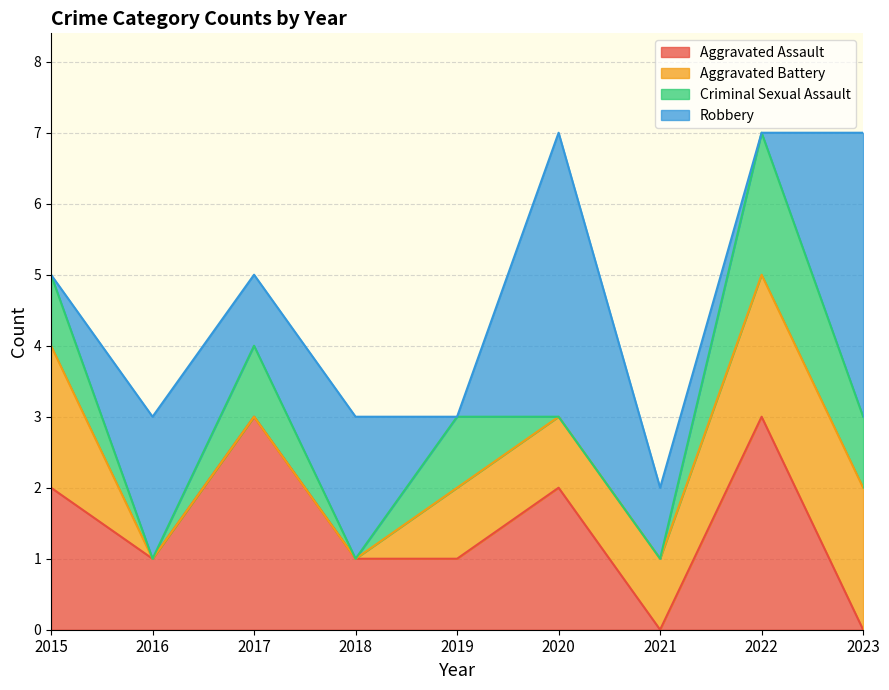

What is the value of the Criminal Sexual Assault point at the 1st from the left?

1